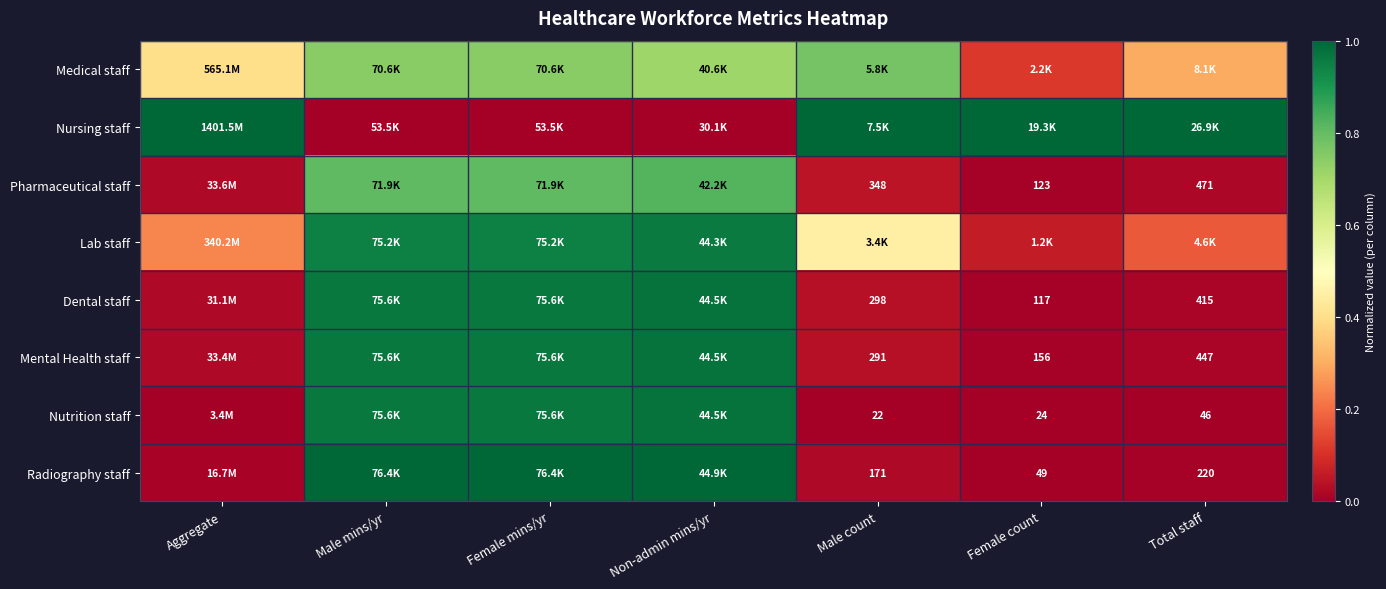

Is the value of Radiography staff at Total staff greater than the value of Mental Health staff at Female count?

Yes